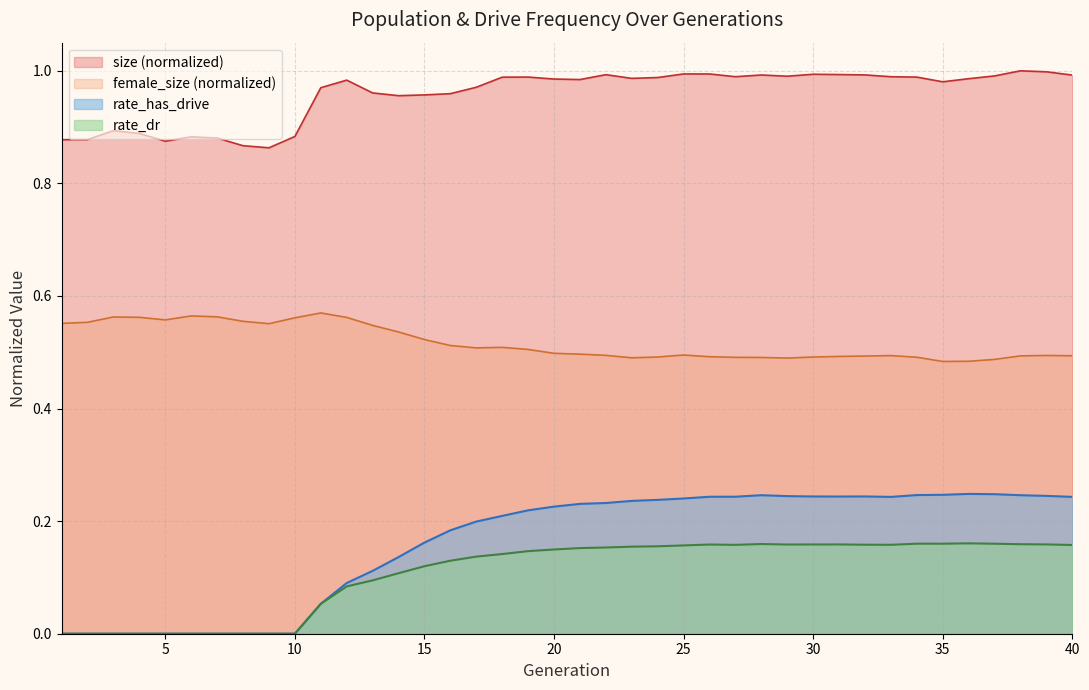

Which series has the largest range (max minus min)?

rate_has_drive